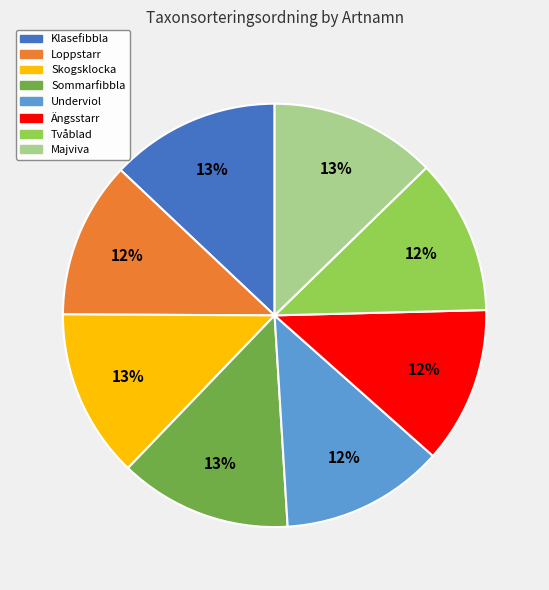

The Tvåblad slice represents 20% of the pie. True or false?

False